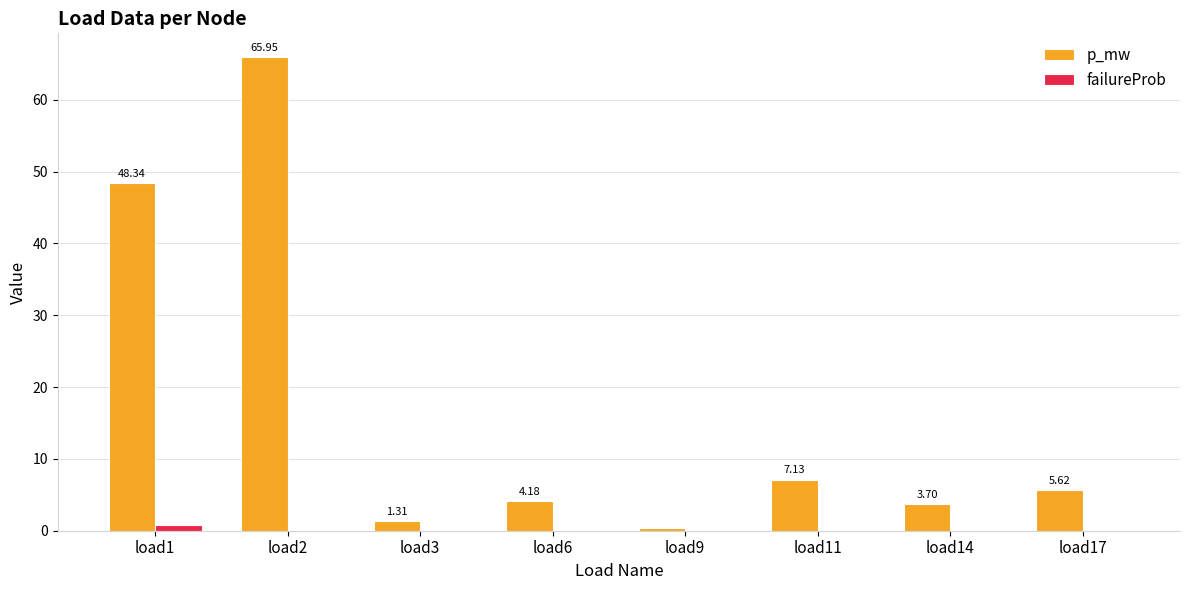

Between load2 and load14, which series saw the biggest shift?

p_mw